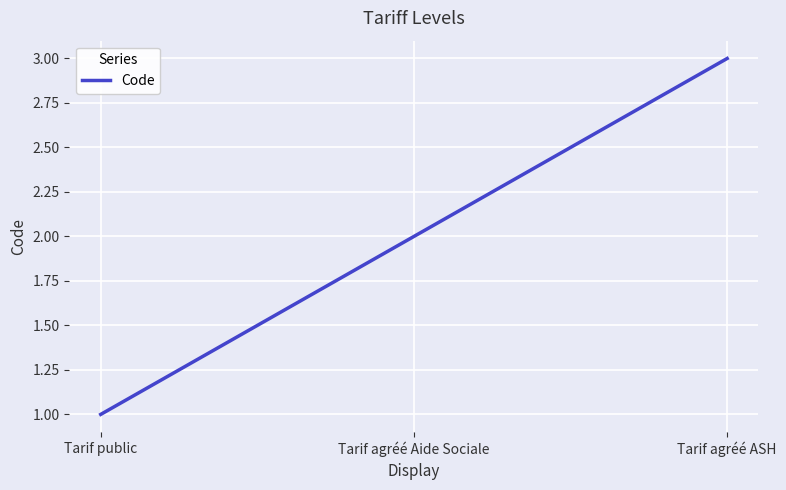

List the labels in order of value, largest first.

Tarif agréé ASH, Tarif agréé Aide Sociale, Tarif public